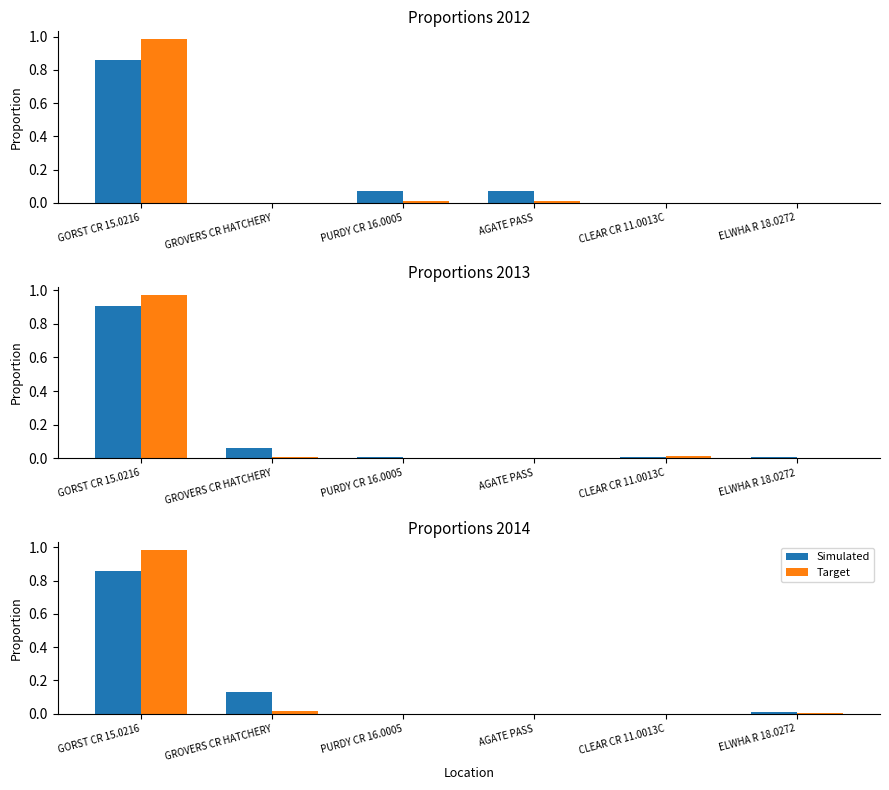

How many bars are there in each group?

2